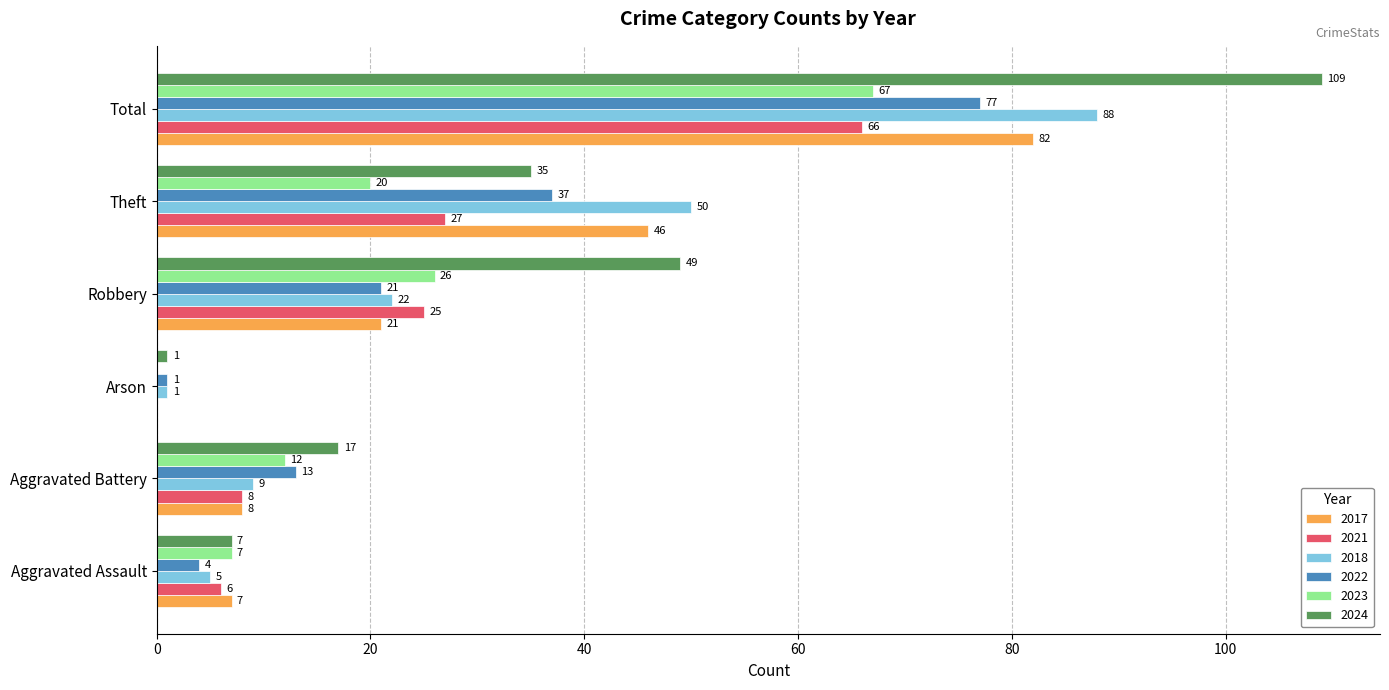

What is the sum of the 2024 values at Total and Arson?

110